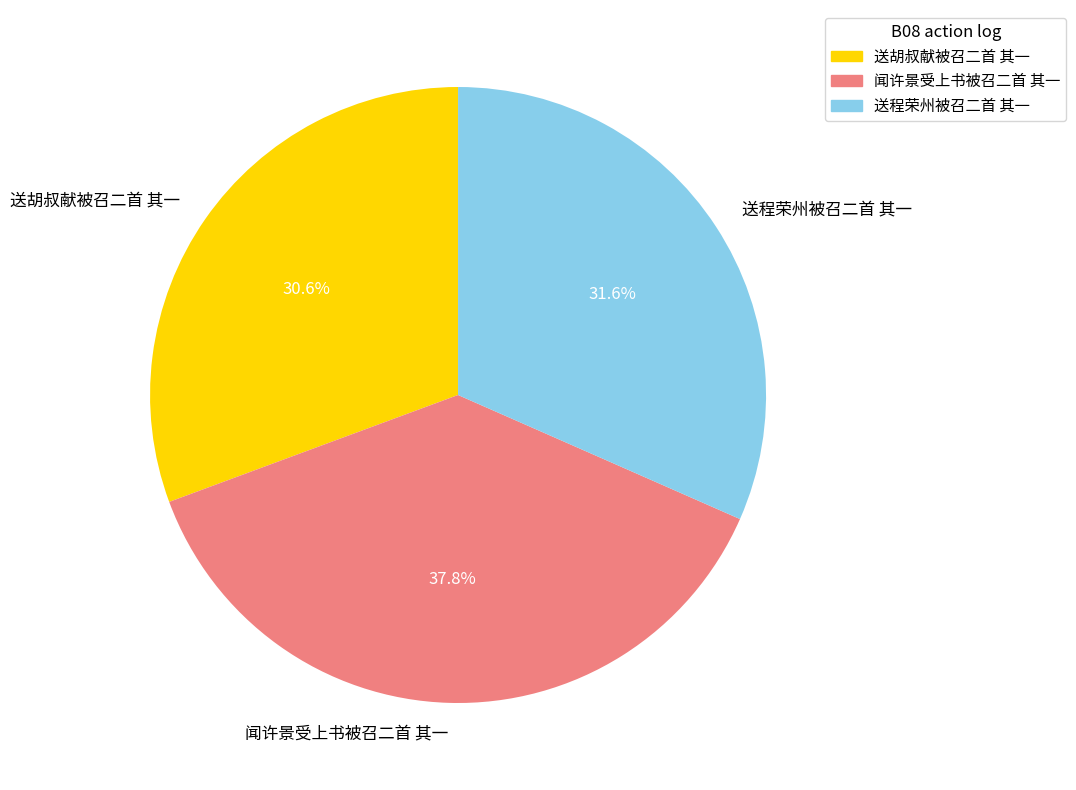

What is the ratio of the value at 送胡叔献被召二首 其一 to the value at 送程荣州被召二首 其一?

1.0